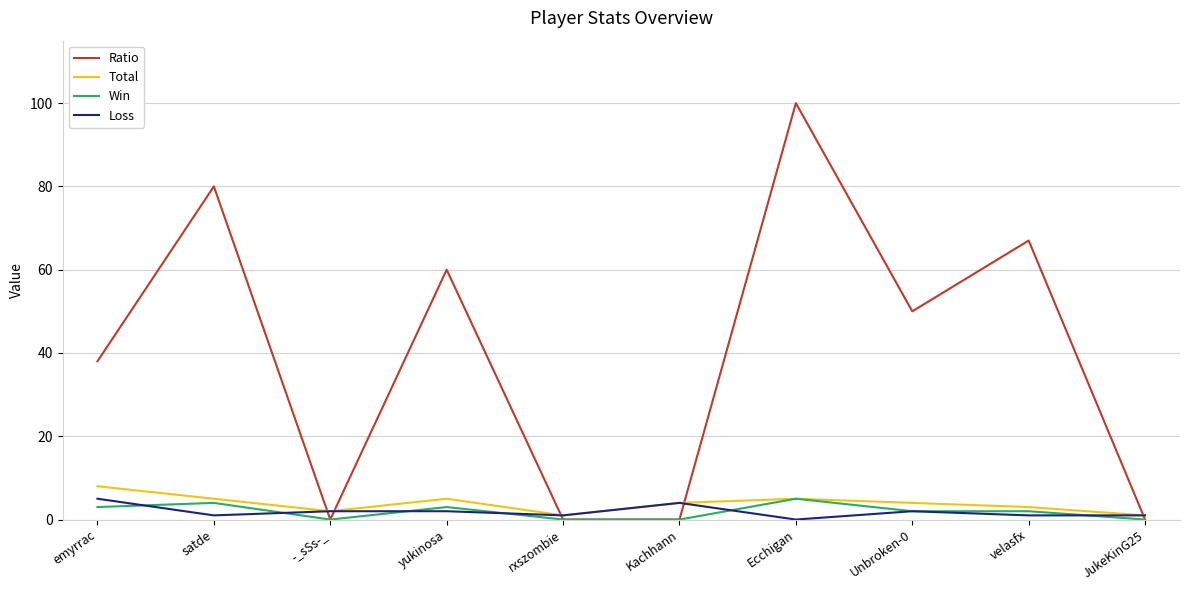

How many values in Loss are above zero?

9